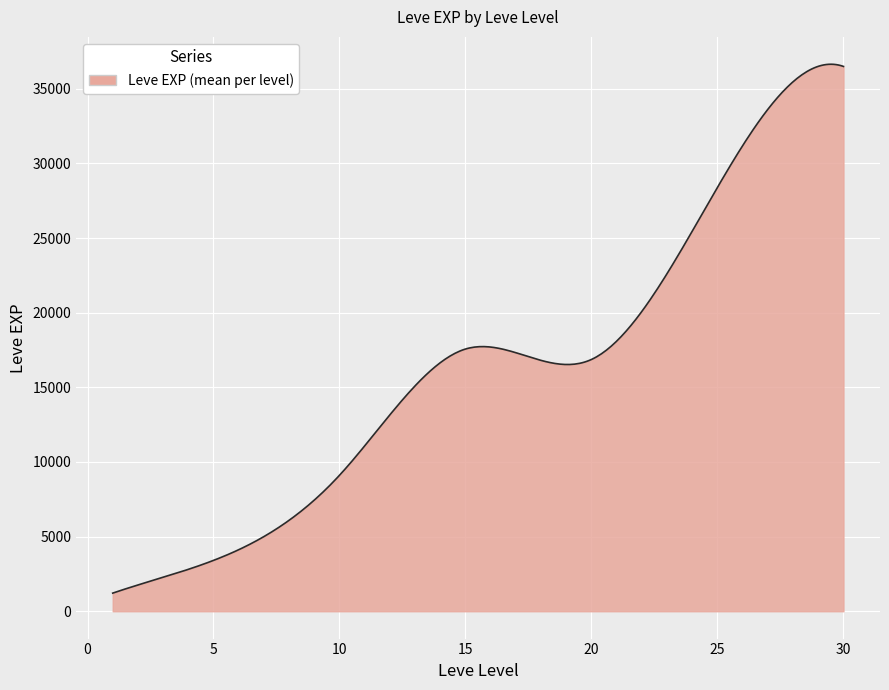

What is the greatest value displayed?

36639.5